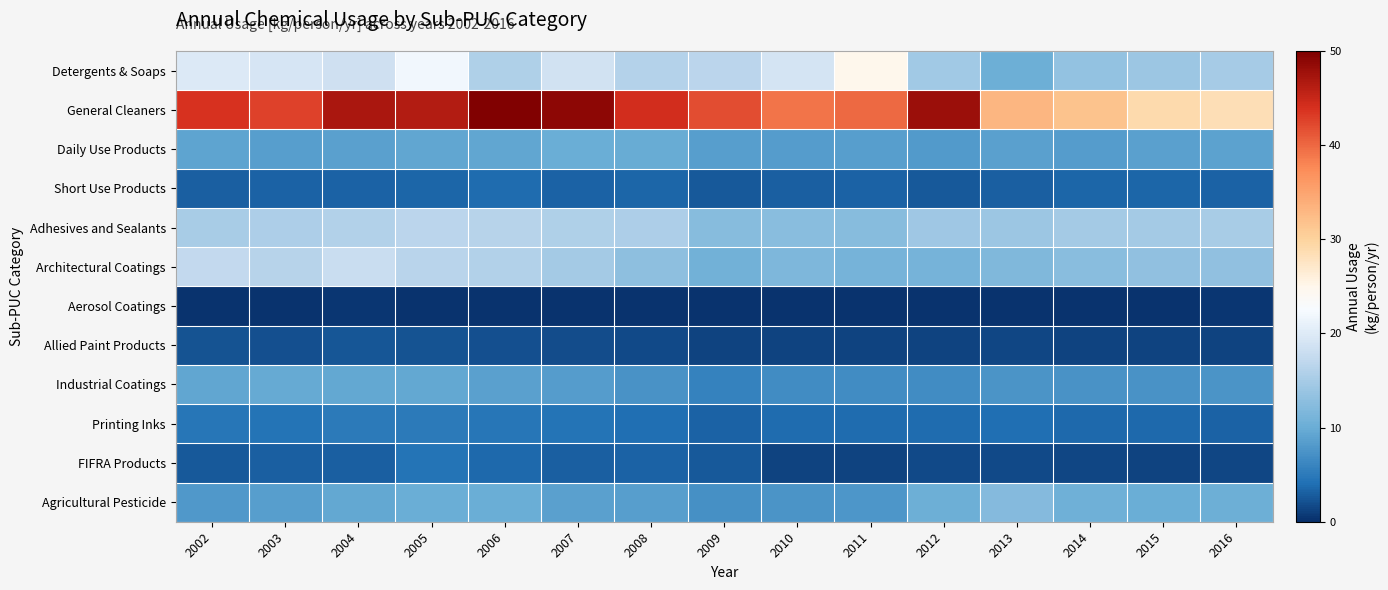

Which has a higher value, 2014 or 2009?

2009